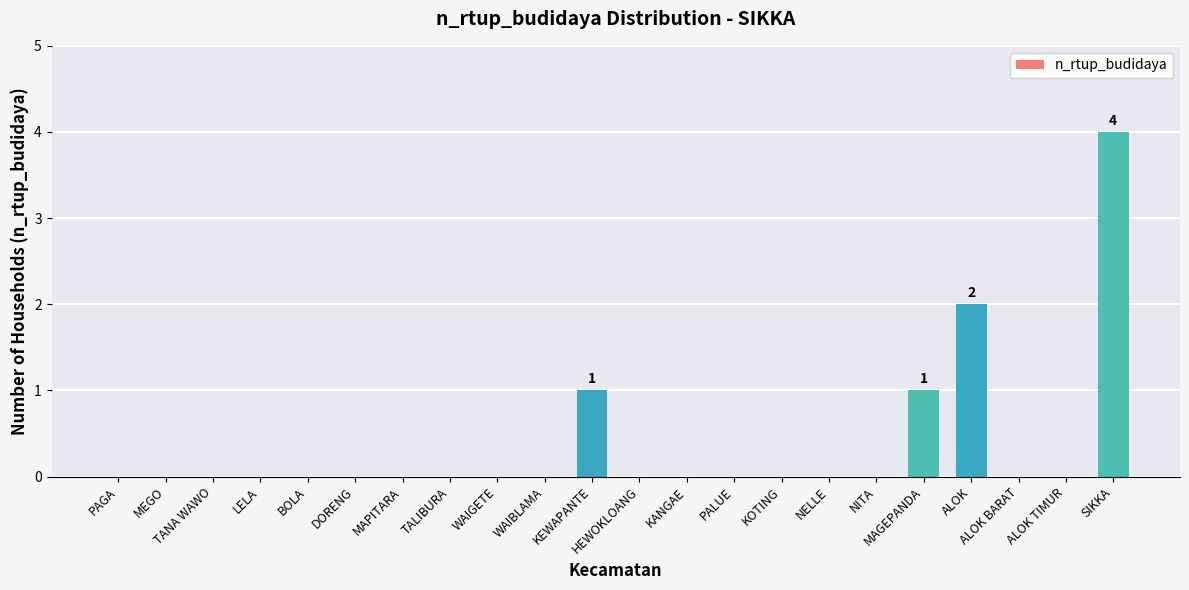

The chart shows a value of 2 at MAPITARA. True or false?

False